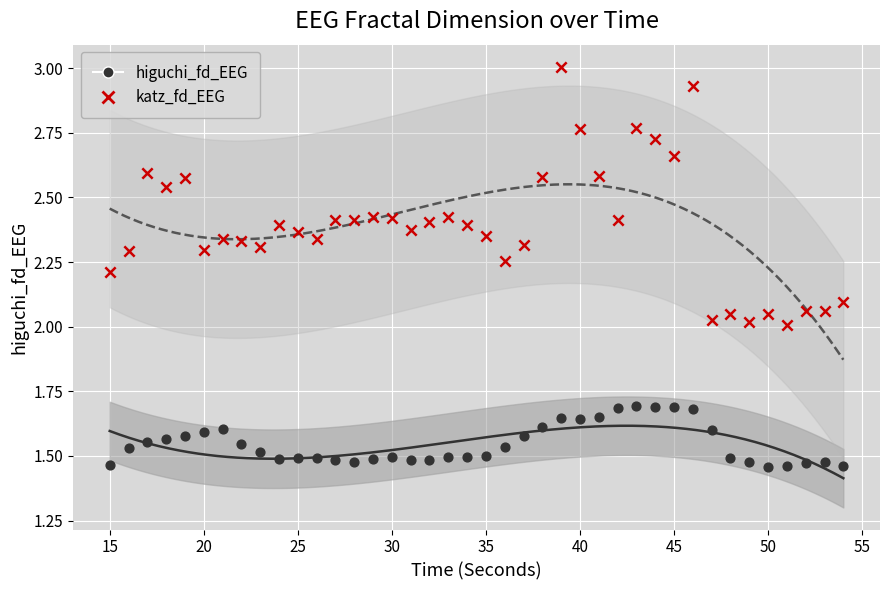

Across all data points, what is the range of X values (max minus min)?

39.0